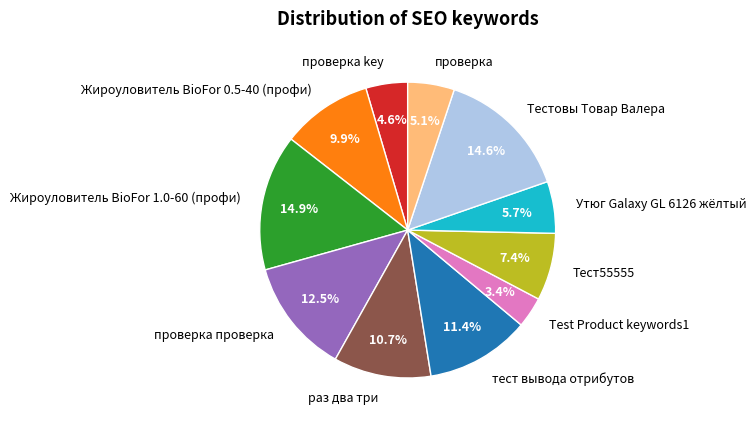

Which has a higher value, Тест55555 or Жироуловитель BioFor 0.5-40 (профи)?

Жироуловитель BioFor 0.5-40 (профи)